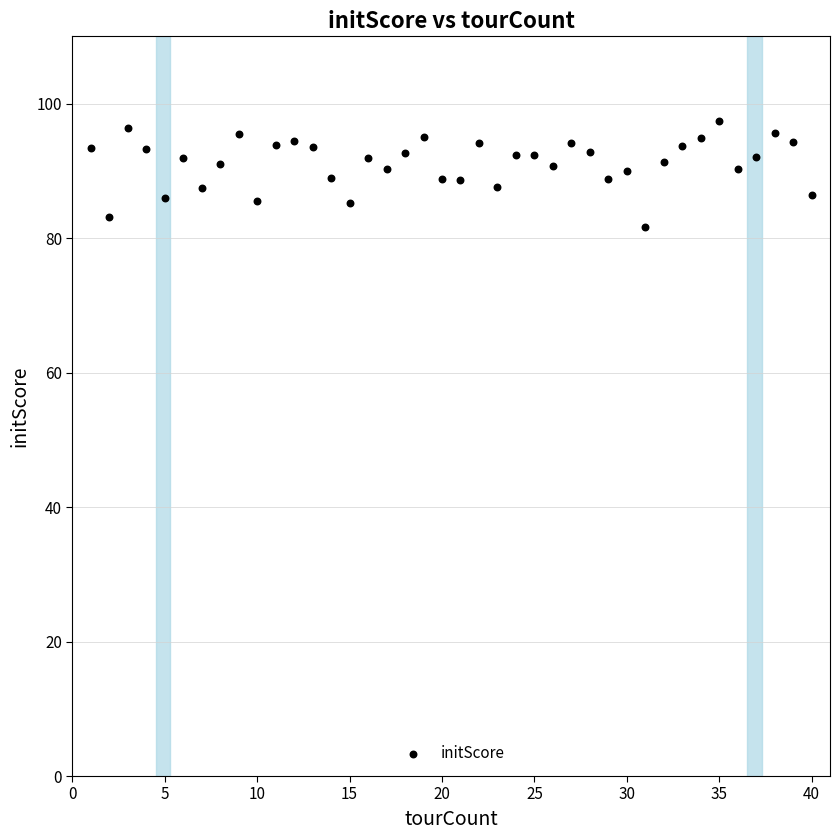

What is the range of Y values (max minus min)?

15.7